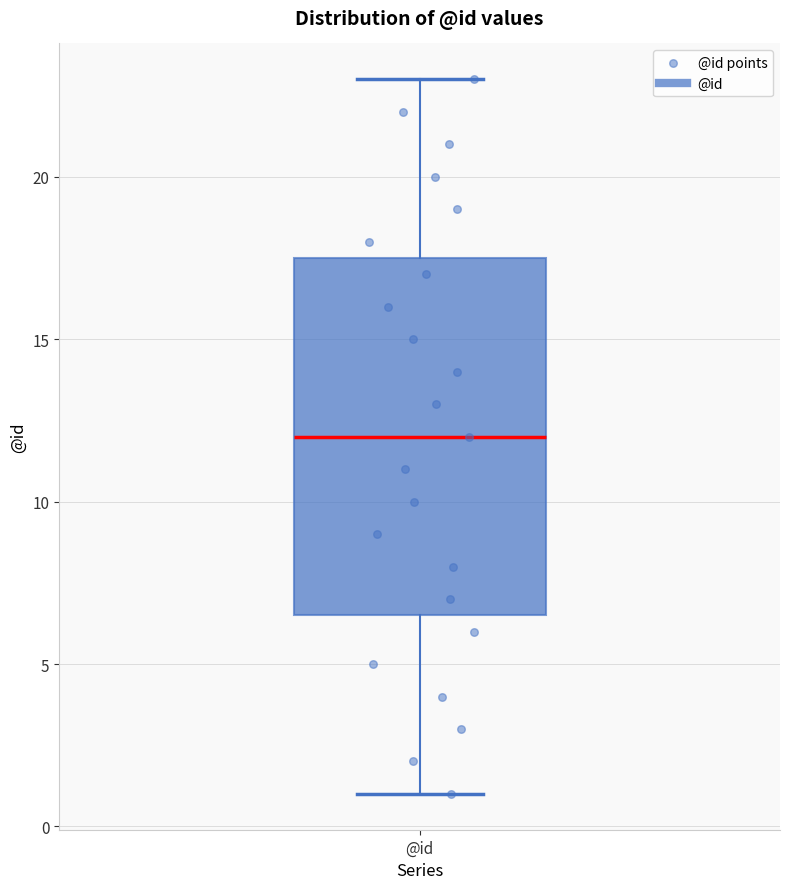

Read this box plot against the y-axis: the position of the median line, the range covered by the box, and the ends of both whiskers. The values are not printed on the chart, so give them approximately, as read against the axis.

median 12.0, box 6.5 to 17.5, whiskers 1.0 to 23.0